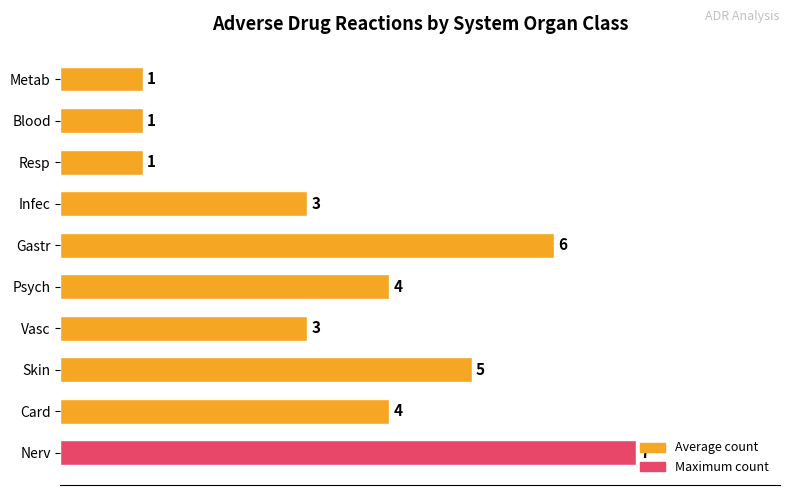

Approximately how many times larger is the value at Resp compared to Metab?

1.0